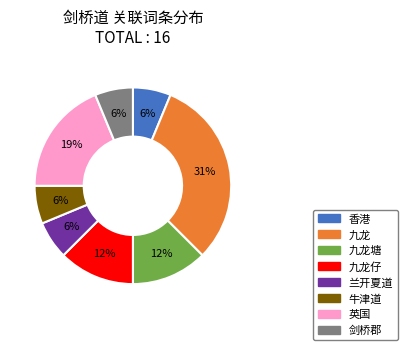

How many segments does this pie chart have?

8